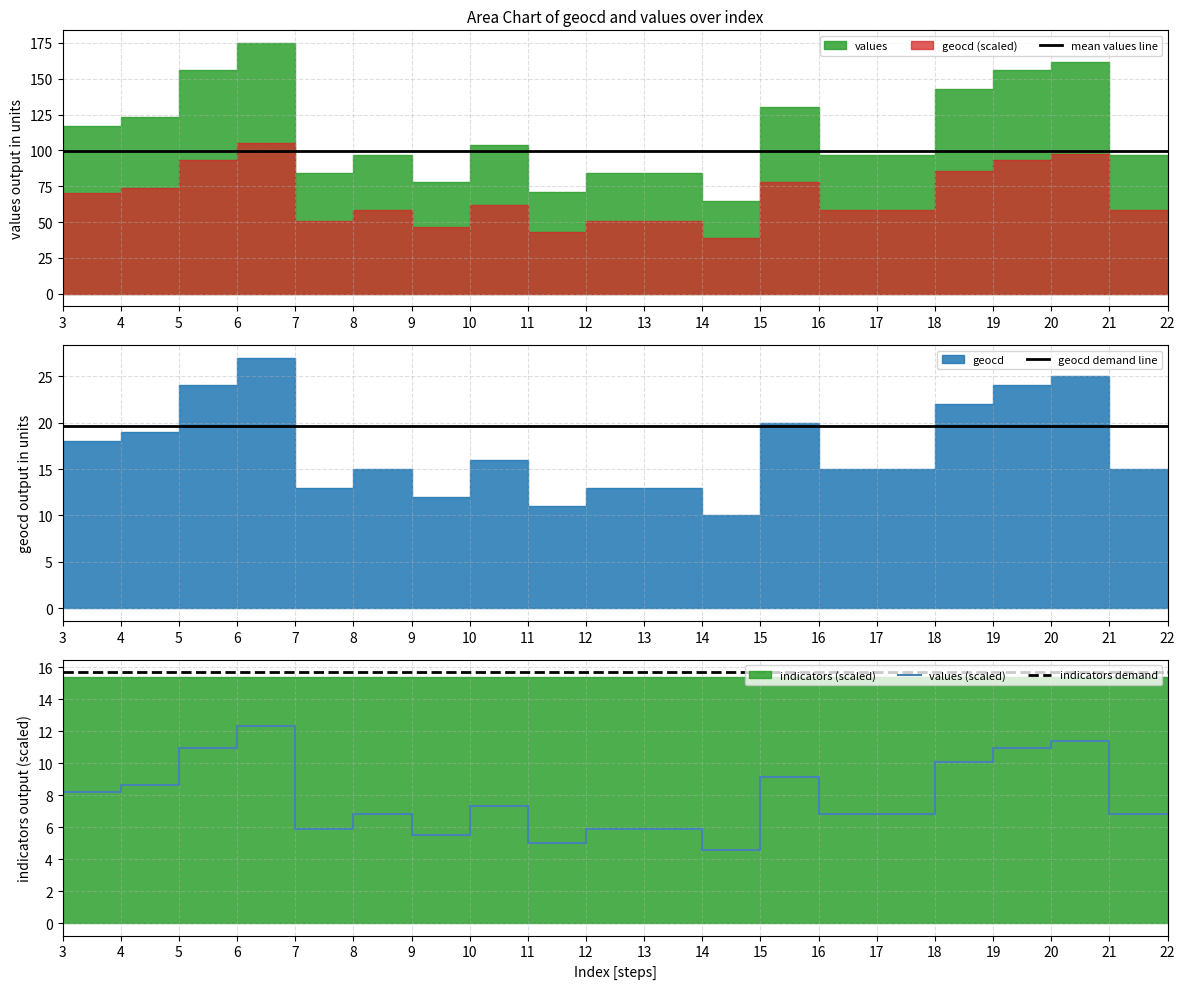

True or false: values (scaled) and indicators demand intersect in this chart.

False